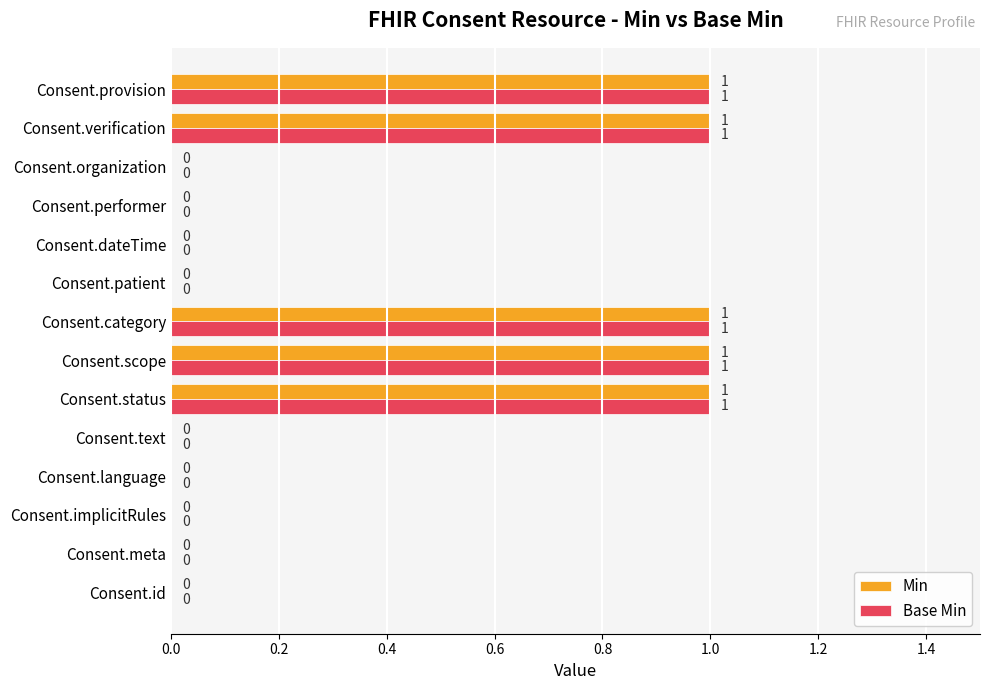

What is the sum of all Min values?

5